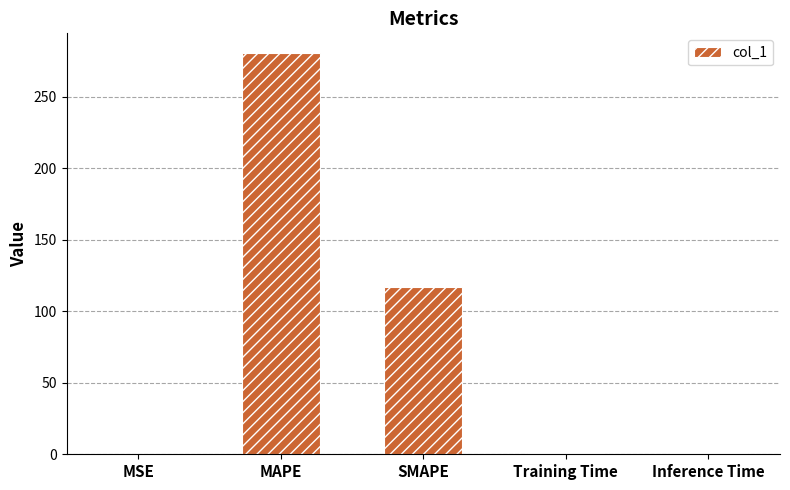

What is the sum of the values at SMAPE and Training Time?

117.5